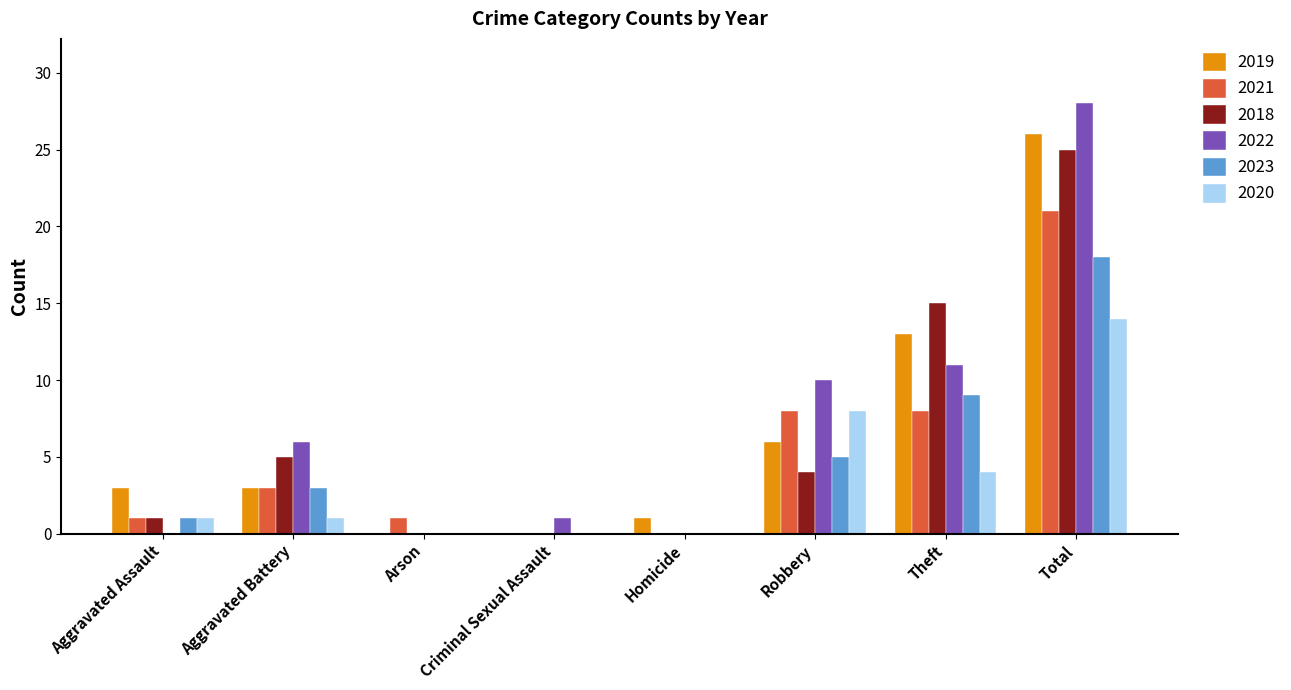

The value of 2021 at Theft is 8. True or false?

True